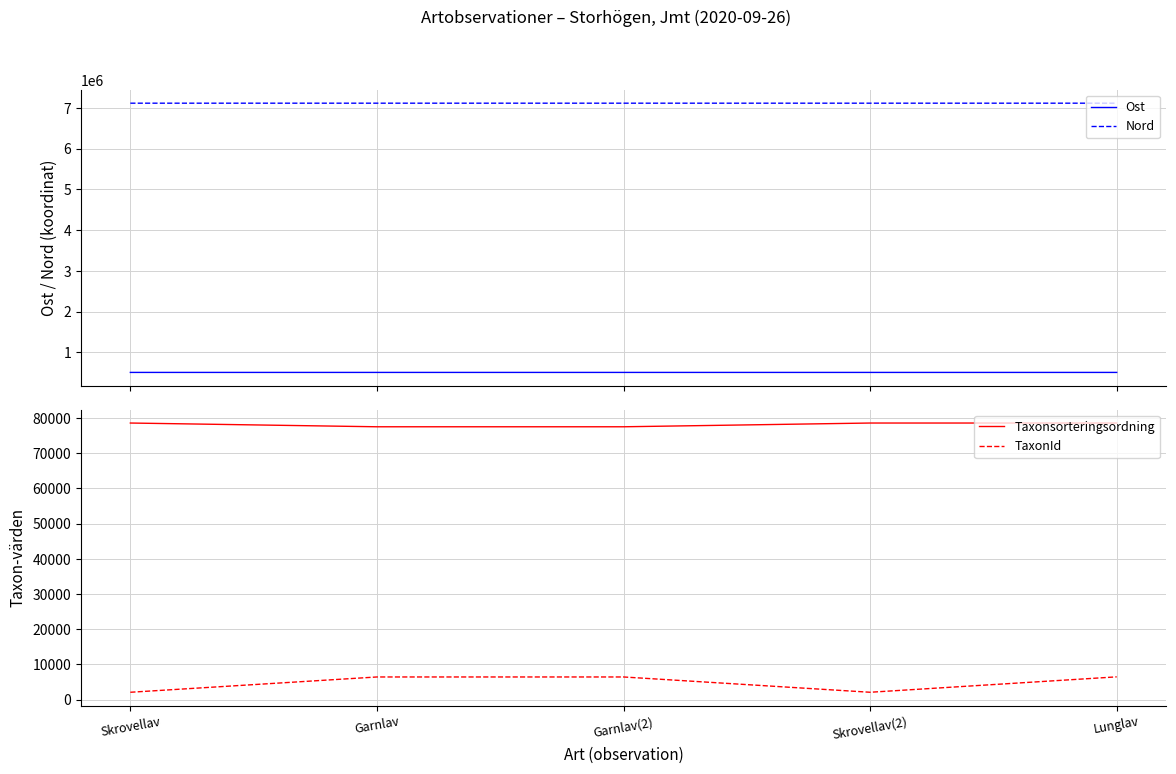

What is the difference between the Ost values at Skrovellav(2) and Garnlav(2)?

48.0